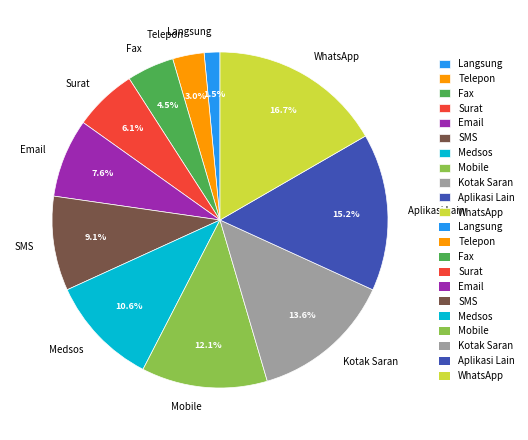

To the nearest percent, what is the difference between the largest and smallest slice percentages?

15%